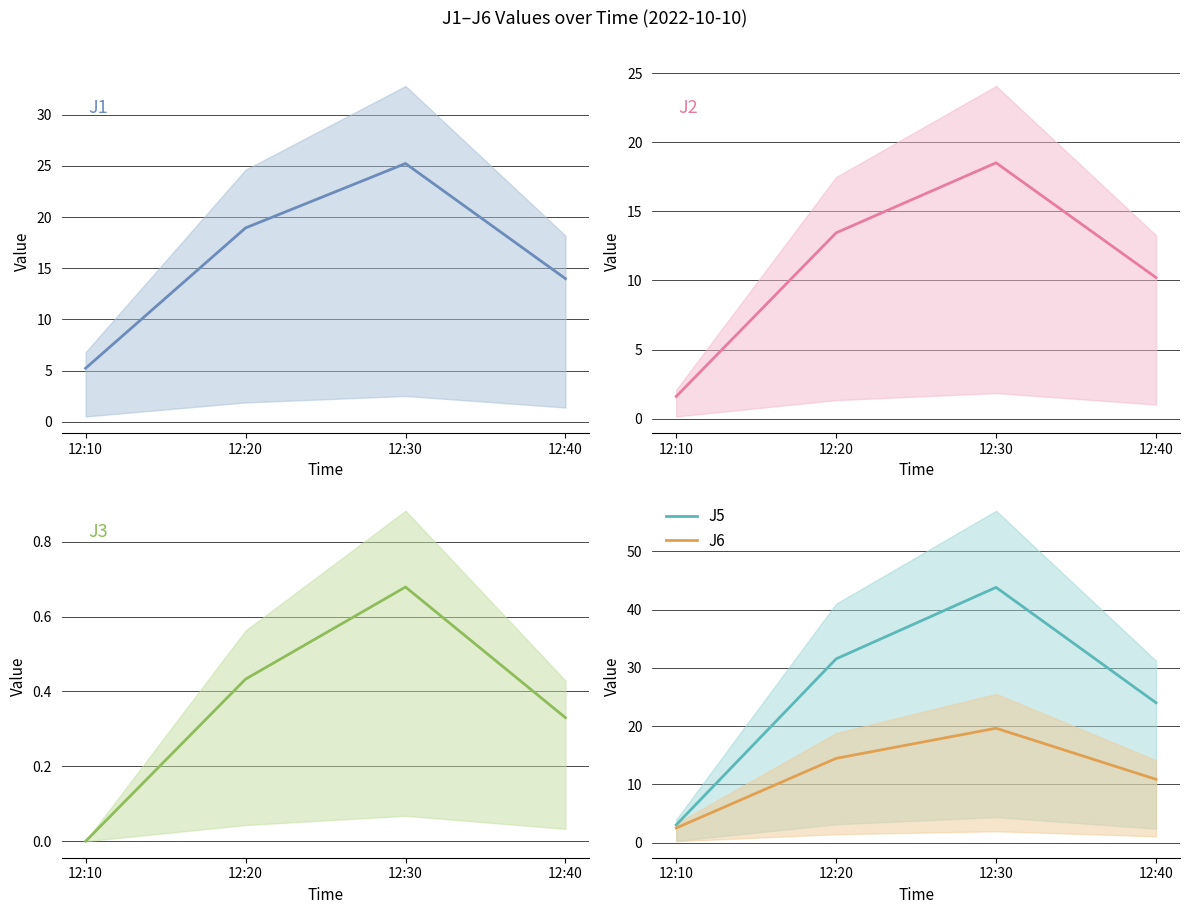

Reading left to right, what are all the values shown in this chart?

J1: 12:10=5.2	12:20=18.9	12:30=25.2	12:40=14.0
J2: 12:10=1.6	12:20=13.4	12:30=18.5	12:40=10.2
J3: 12:10=0.0	12:20=0.4	12:30=0.7	12:40=0.3
J5: 12:10=3.1	12:20=31.5	12:30=43.8	12:40=24.0
J6: 12:10=2.5	12:20=14.5	12:30=19.6	12:40=10.9